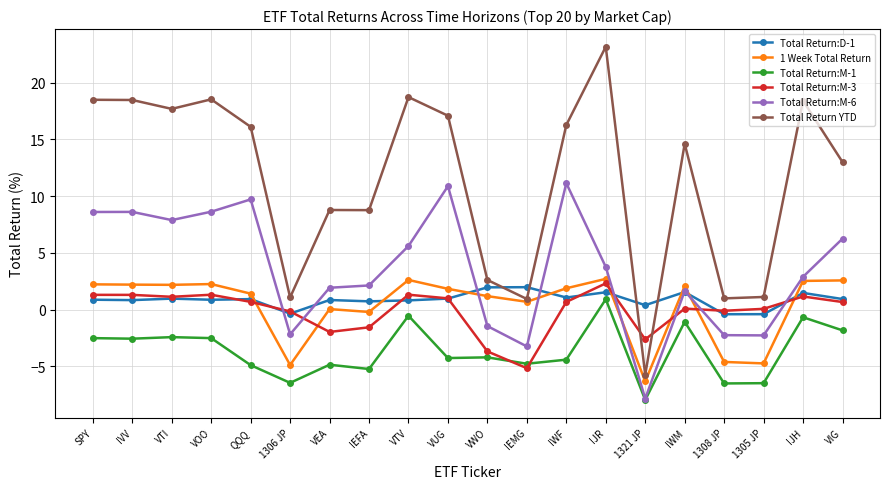

True or false: Total Return:M-1 and Total Return YTD cross at least once.

False